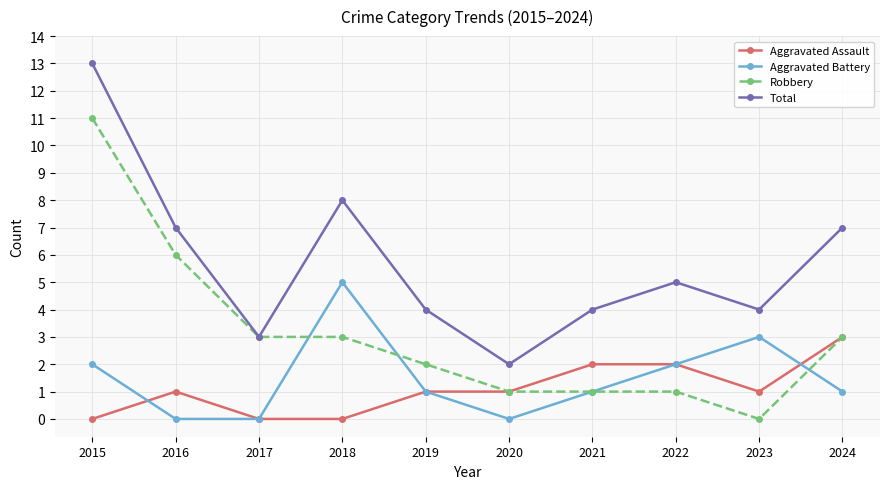

Does the chart have visible grid lines?

Yes